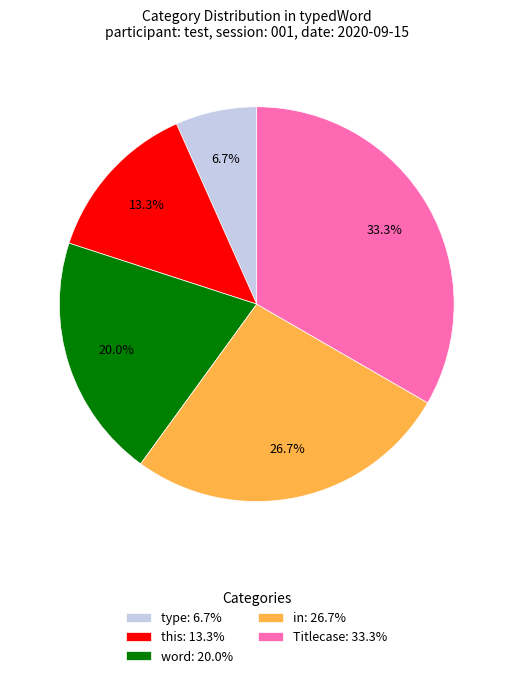

Which has a higher value, type: 6.7% or this: 13.3%?

this: 13.3%